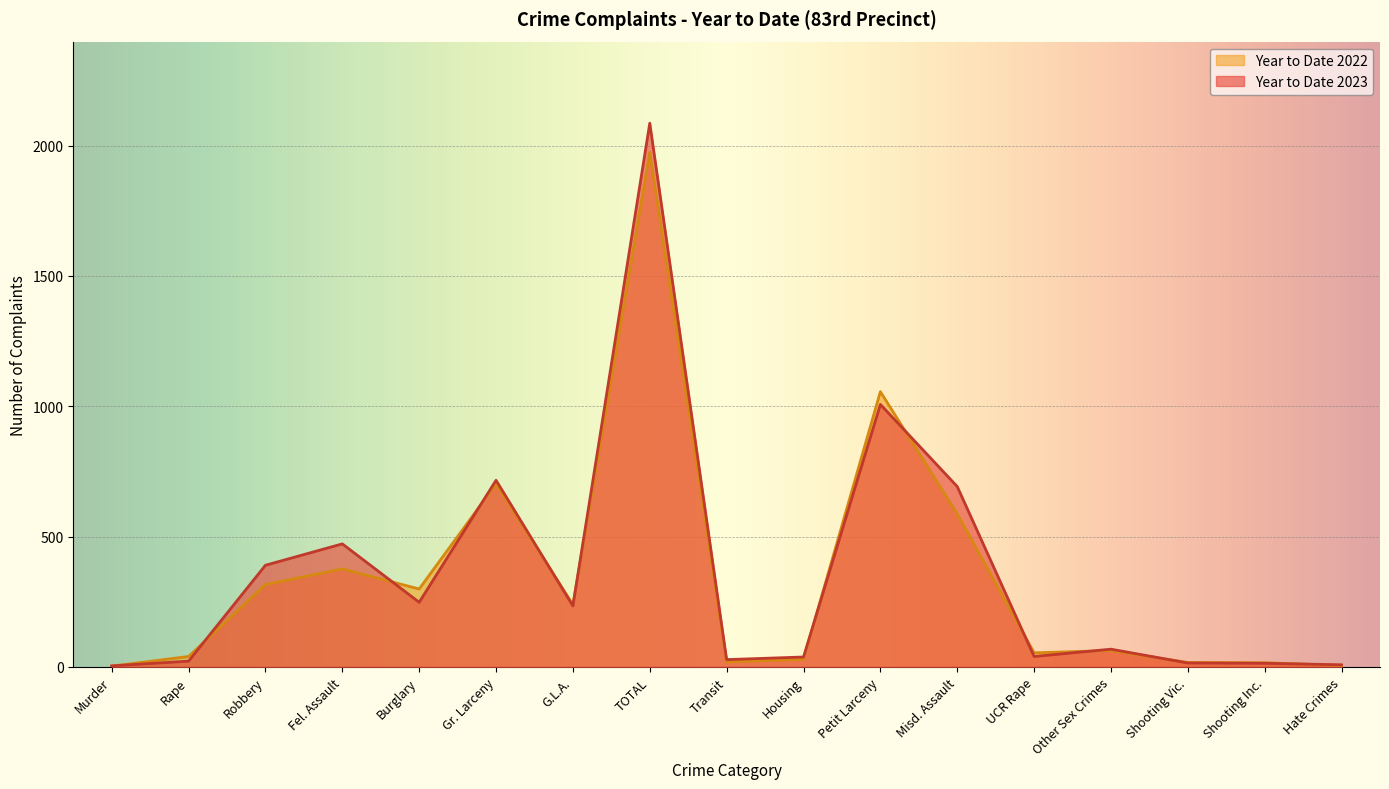

Where is the first local minimum for Year to Date 2023?

Burglary